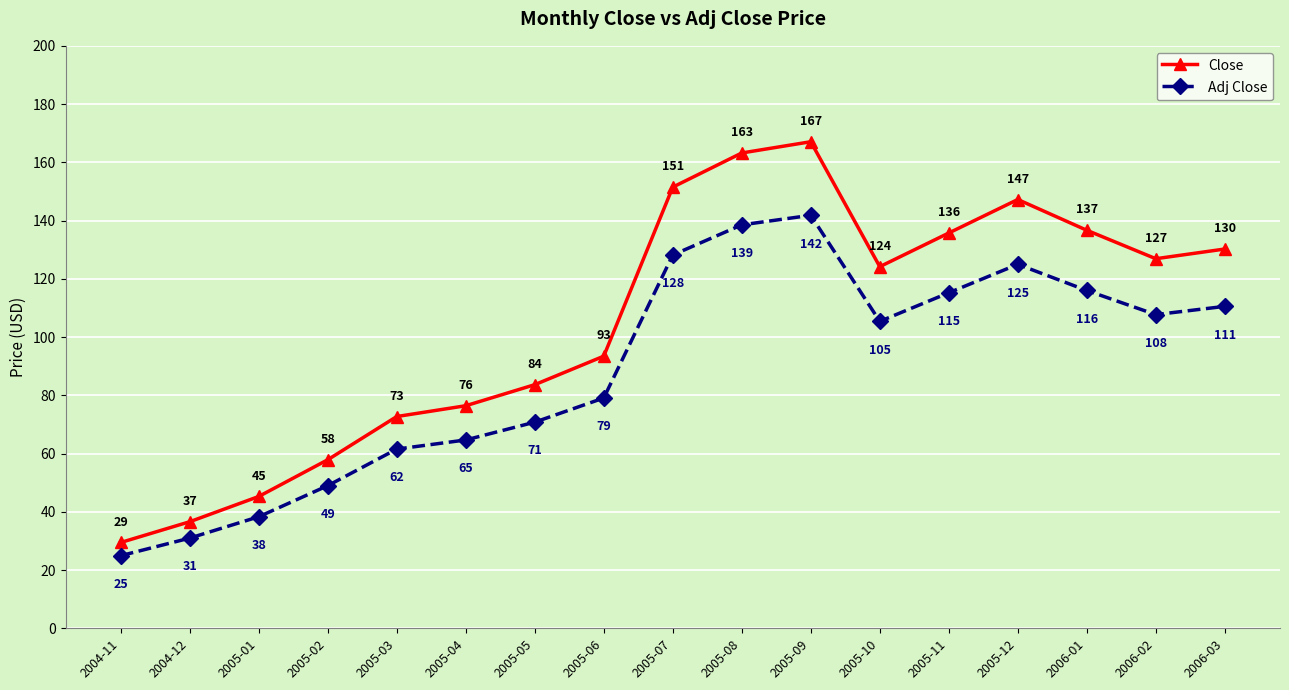

Which category has the lowest value in the Adj Close series?

2004-11